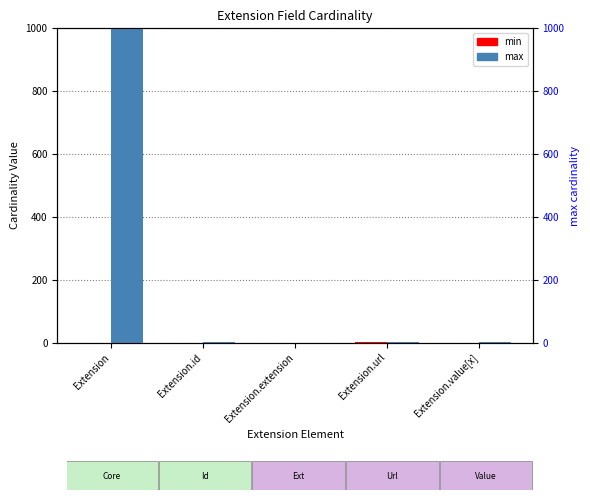

Reading left to right, what are all the values shown in this chart?

min: 0	0	0	1	0
max: 999	1	0	1	1